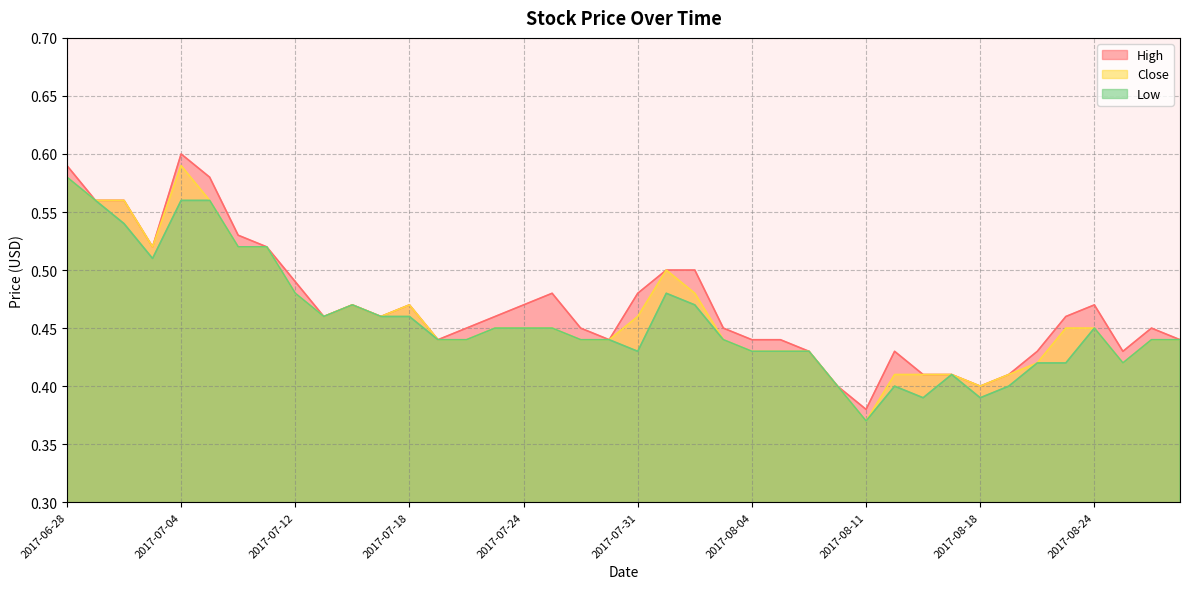

Which series has the largest total across all categories?

High